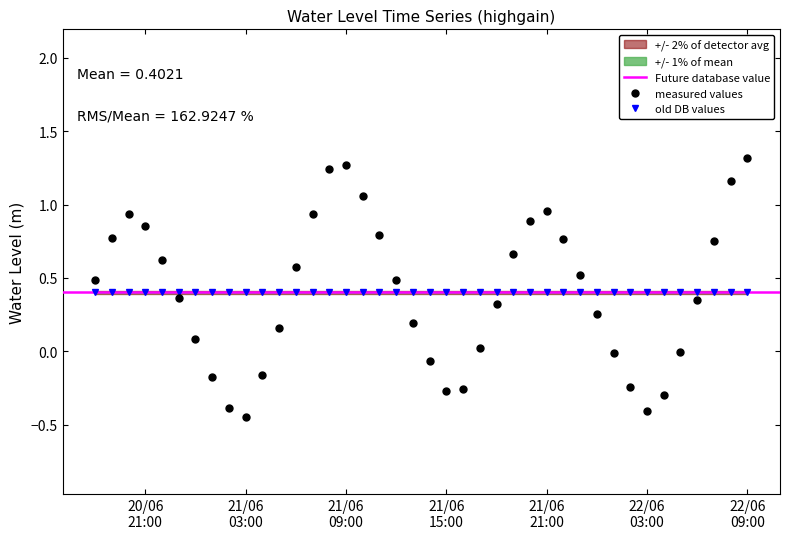

Reading left to right, what are all the values shown in this chart?

0.5	0.8	0.9	0.9	0.6	0.4	0.1	-0.2	-0.4	-0.4	-0.2	0.2	0.6	0.9	1.2	1.3	1.1	0.8	0.5	0.2	-0.1	-0.3	-0.3	0.0	0.3	0.7	0.9	1.0	0.8	0.5	0.3	-0.0	-0.2	-0.4	-0.3	-0.0	0.4	0.8	1.2	1.3